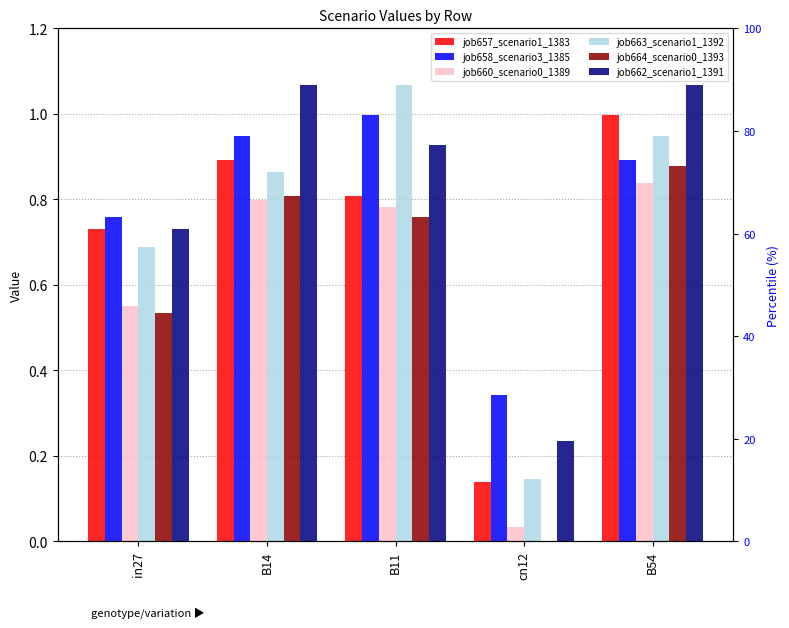

At which category is the sum across all series the highest?

B54